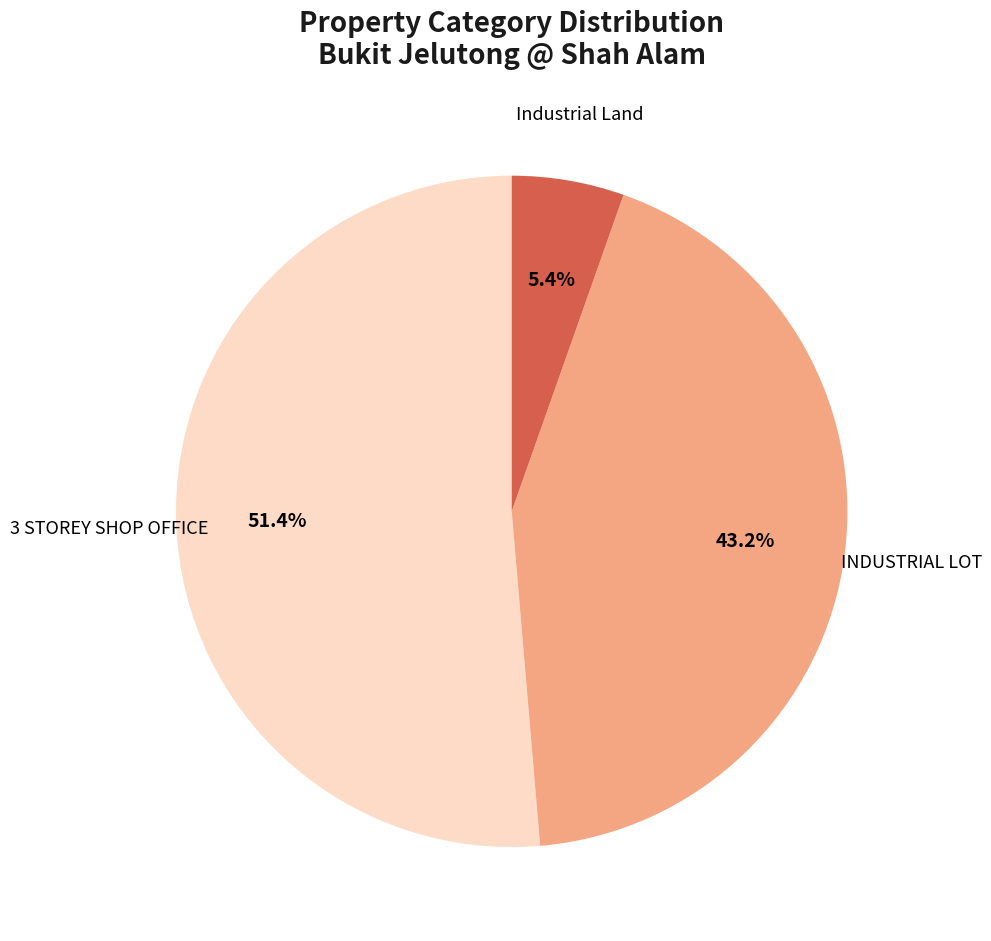

Is Industrial Land the majority of the pie?

No